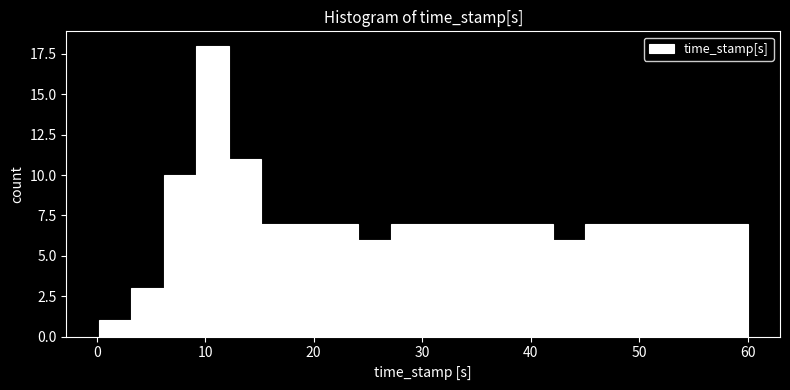

Around what value on the x-axis is the tallest bar? Give the approximate position of its centre, as read against the axis.

11